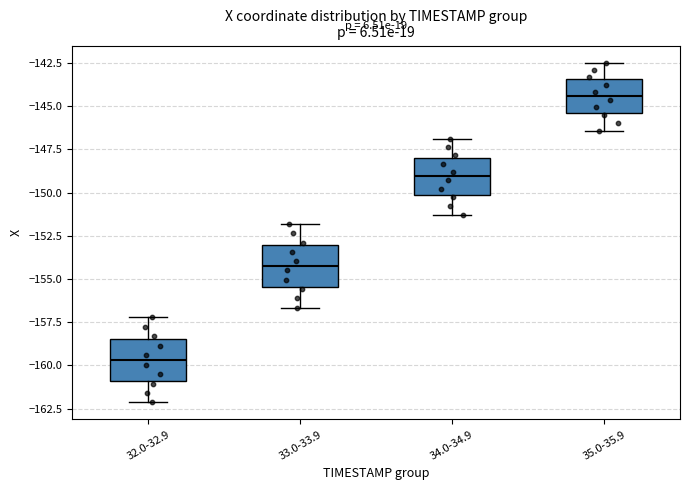

Reading left to right, transcribe this box plot: for each box, give where its median line is, the range the box spans, and where its two whiskers end, as read against the y-axis. The values are not printed on the chart, so give them approximately, as read against the axis.

32.0-32.9: median -159.5, box -161.0 to -158.5, whiskers -162.0 to -157.0
33.0-33.9: median -154.0, box -155.5 to -153.0, whiskers -156.5 to -152.0
34.0-34.9: median -149.0, box -150.0 to -148.0, whiskers -151.5 to -147.0
35.0-35.9: median -144.5, box -145.5 to -143.5, whiskers -146.5 to -142.5